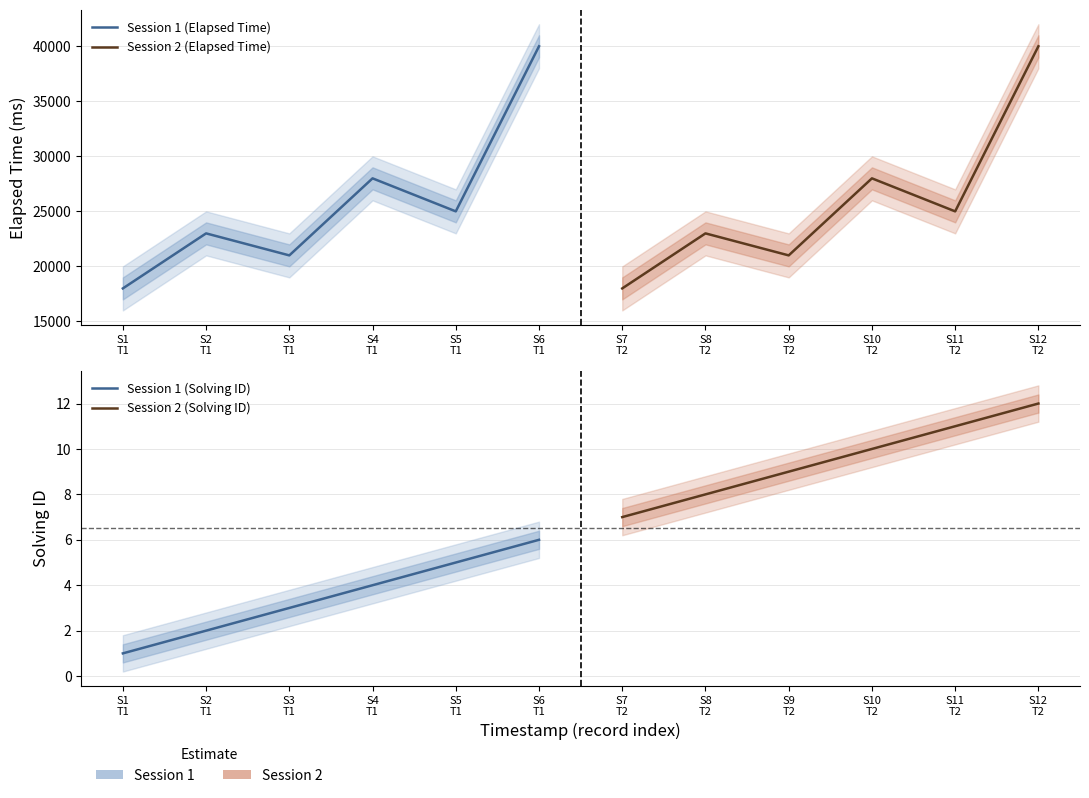

Which series has the widest spread of values?

Session 1 (Elapsed Time)